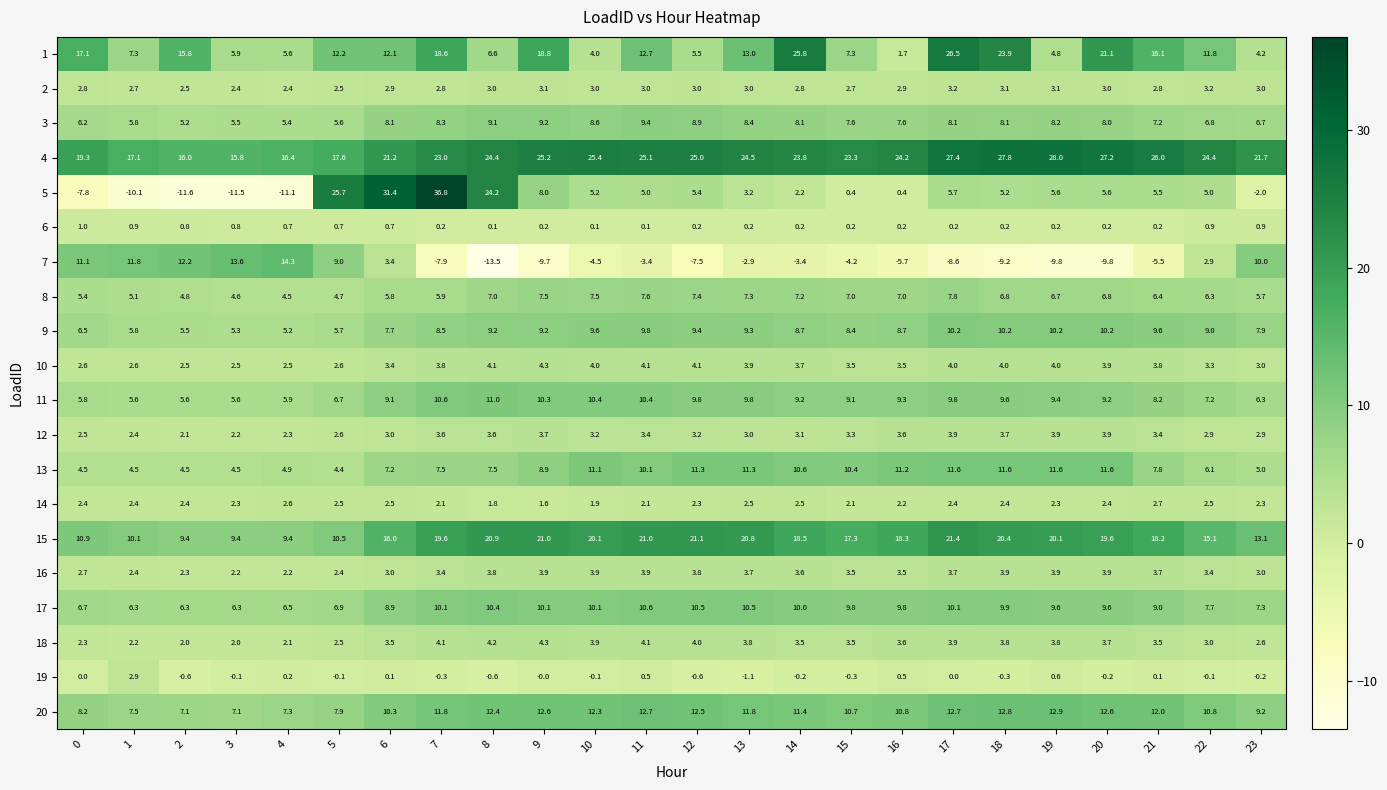

What is the difference between the highest and lowest values at 18?

37.0